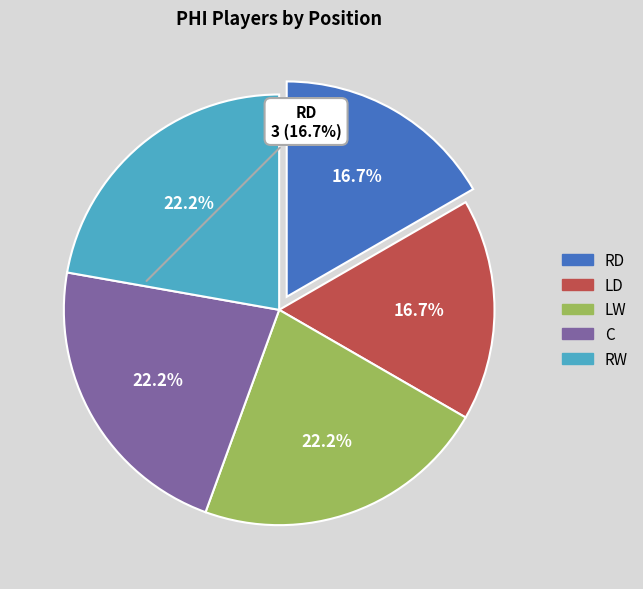

Does C account for over 50% of the chart?

No